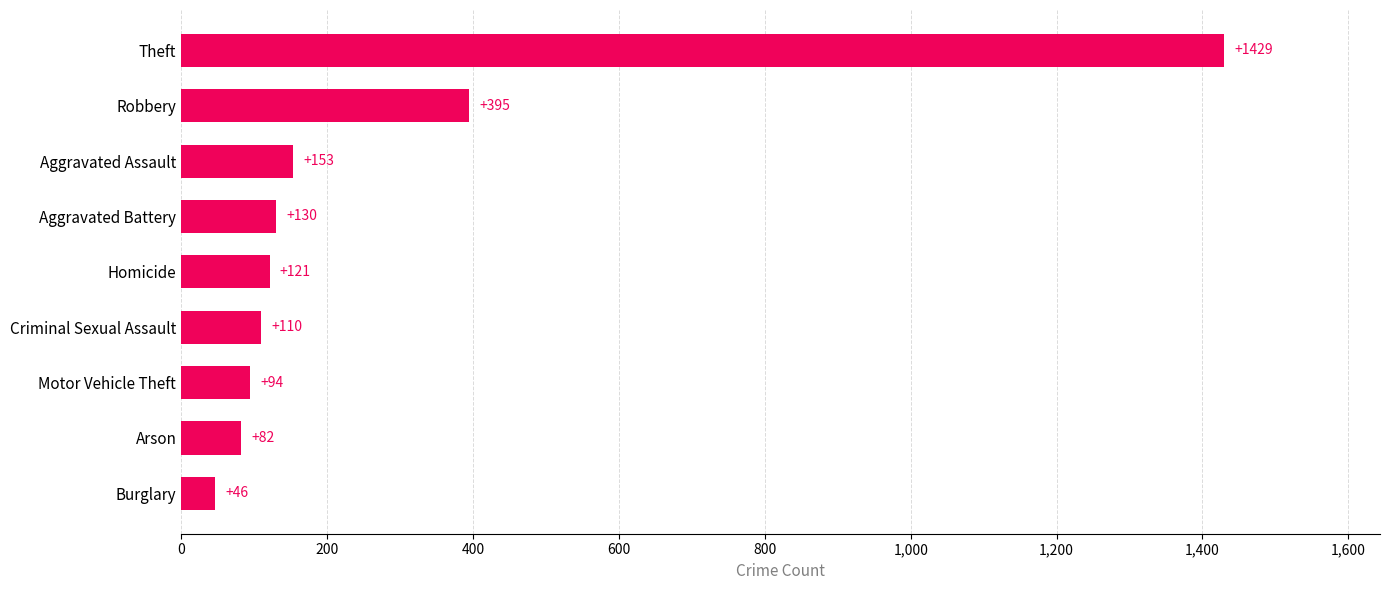

The value at Theft is 1429. True or false?

True